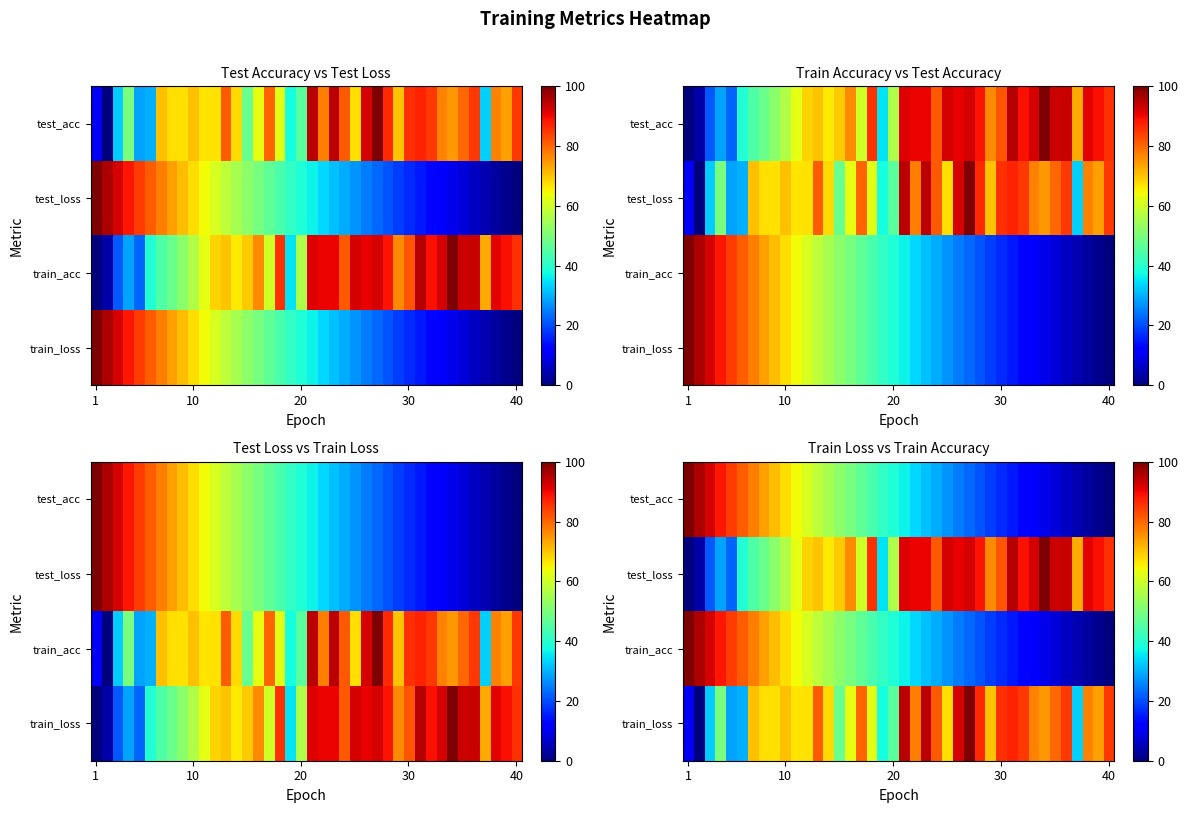

What is the maximum value for train_acc?

100.0